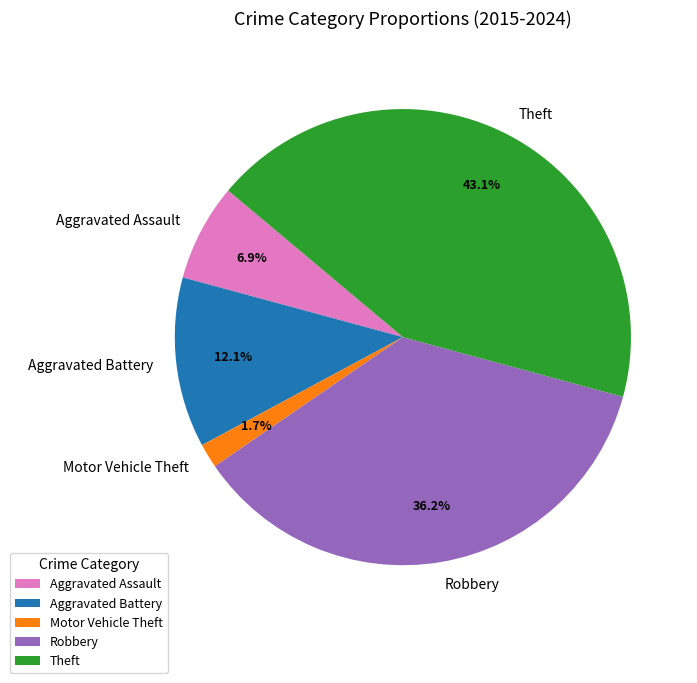

True or false: Theft accounts for 43% of the total.

True